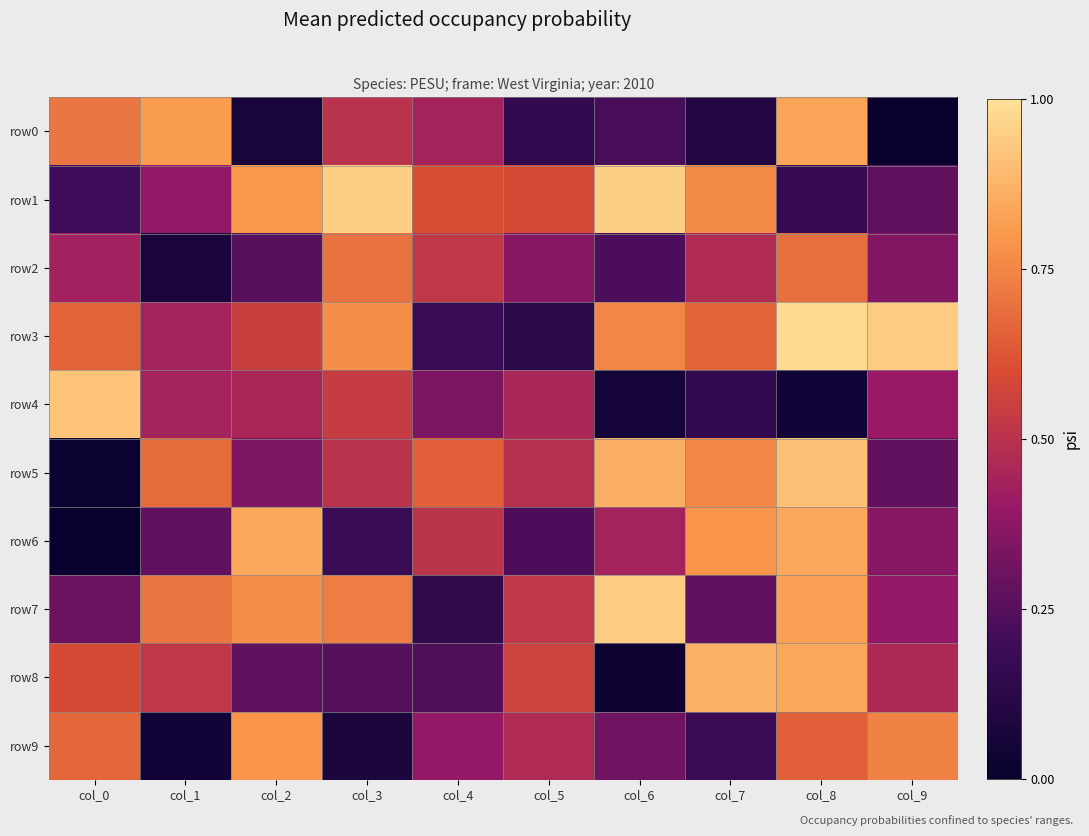

Reading left to right, list all the values displayed in this chart.

row0: col_0=0.7	col_1=0.8	col_2=0.1	col_3=0.5	col_4=0.4	col_5=0.2	col_6=0.2	col_7=0.1	col_8=0.8	col_9=0.0
row1: col_0=0.2	col_1=0.4	col_2=0.8	col_3=0.9	col_4=0.6	col_5=0.6	col_6=0.9	col_7=0.8	col_8=0.2	col_9=0.3
row2: col_0=0.4	col_1=0.1	col_2=0.2	col_3=0.7	col_4=0.5	col_5=0.4	col_6=0.2	col_7=0.5	col_8=0.7	col_9=0.3
row3: col_0=0.7	col_1=0.4	col_2=0.6	col_3=0.8	col_4=0.2	col_5=0.1	col_6=0.8	col_7=0.7	col_8=1.0	col_9=0.9
row4: col_0=0.9	col_1=0.4	col_2=0.5	col_3=0.5	col_4=0.3	col_5=0.5	col_6=0.1	col_7=0.2	col_8=0.0	col_9=0.4
row5: col_0=0.0	col_1=0.7	col_2=0.3	col_3=0.5	col_4=0.7	col_5=0.5	col_6=0.9	col_7=0.8	col_8=0.9	col_9=0.3
row6: col_0=0.0	col_1=0.3	col_2=0.8	col_3=0.2	col_4=0.5	col_5=0.2	col_6=0.4	col_7=0.8	col_8=0.8	col_9=0.4
row7: col_0=0.3	col_1=0.7	col_2=0.8	col_3=0.7	col_4=0.1	col_5=0.5	col_6=0.9	col_7=0.3	col_8=0.8	col_9=0.4
row8: col_0=0.6	col_1=0.5	col_2=0.3	col_3=0.2	col_4=0.2	col_5=0.6	col_6=0.0	col_7=0.9	col_8=0.8	col_9=0.5
row9: col_0=0.7	col_1=0.0	col_2=0.8	col_3=0.1	col_4=0.4	col_5=0.5	col_6=0.3	col_7=0.2	col_8=0.7	col_9=0.7